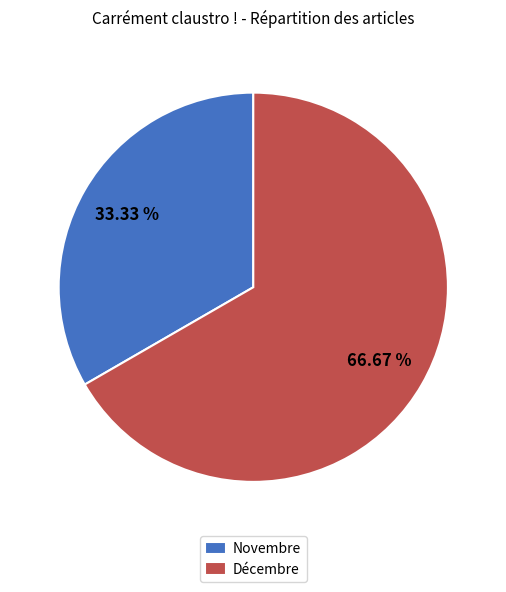

Which category has the smallest portion of the pie?

Novembre